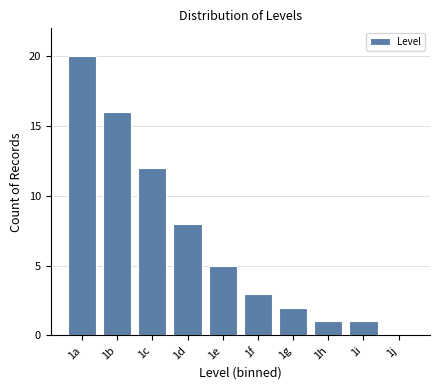

Reading left to right, extract all data points from this chart.

1a=20	1b=16	1c=12	1d=8	1e=5	1f=3	1g=2	1h=1	1i=1	1j=0